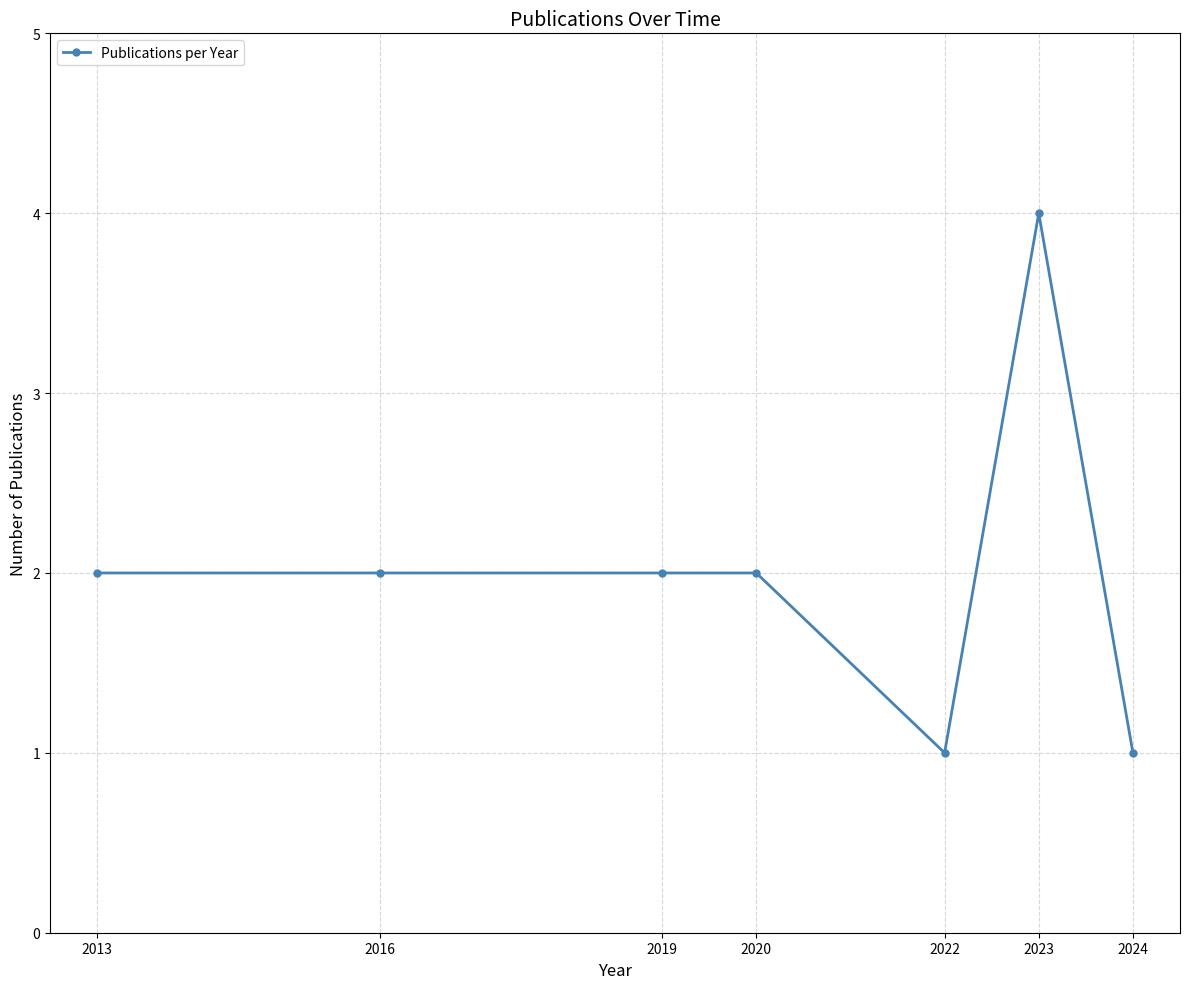

What is the sum of all values?

14